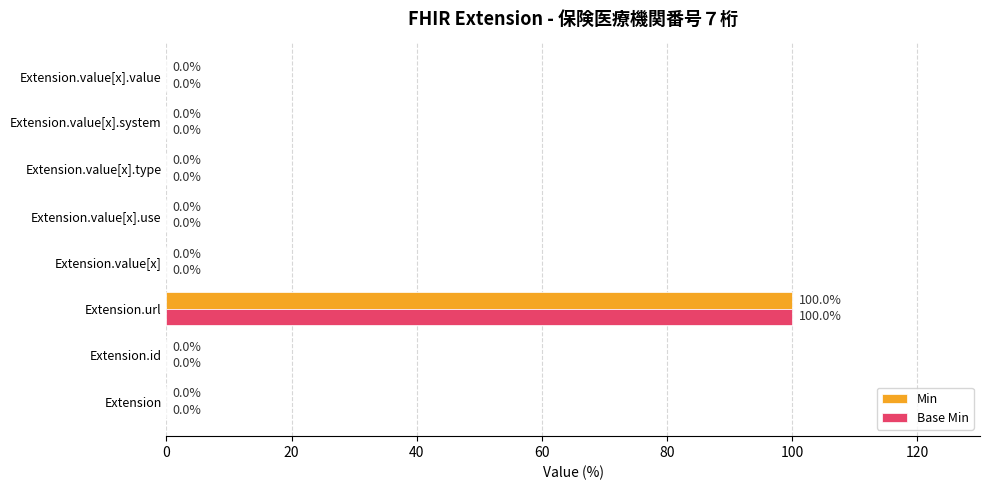

At which category is the sum across all series the highest?

Extension.url